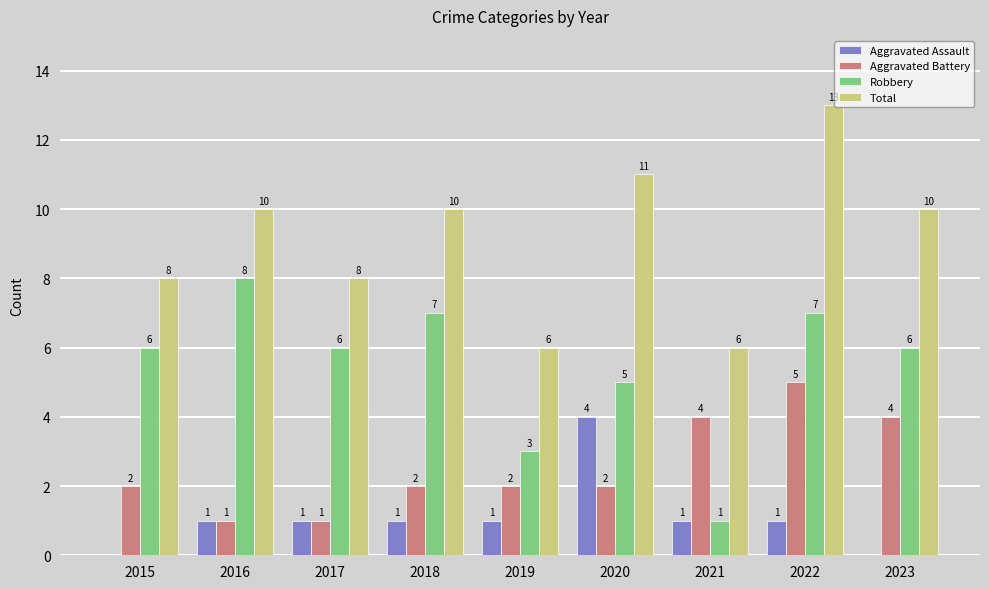

Does the chart contain stacked bars?

No